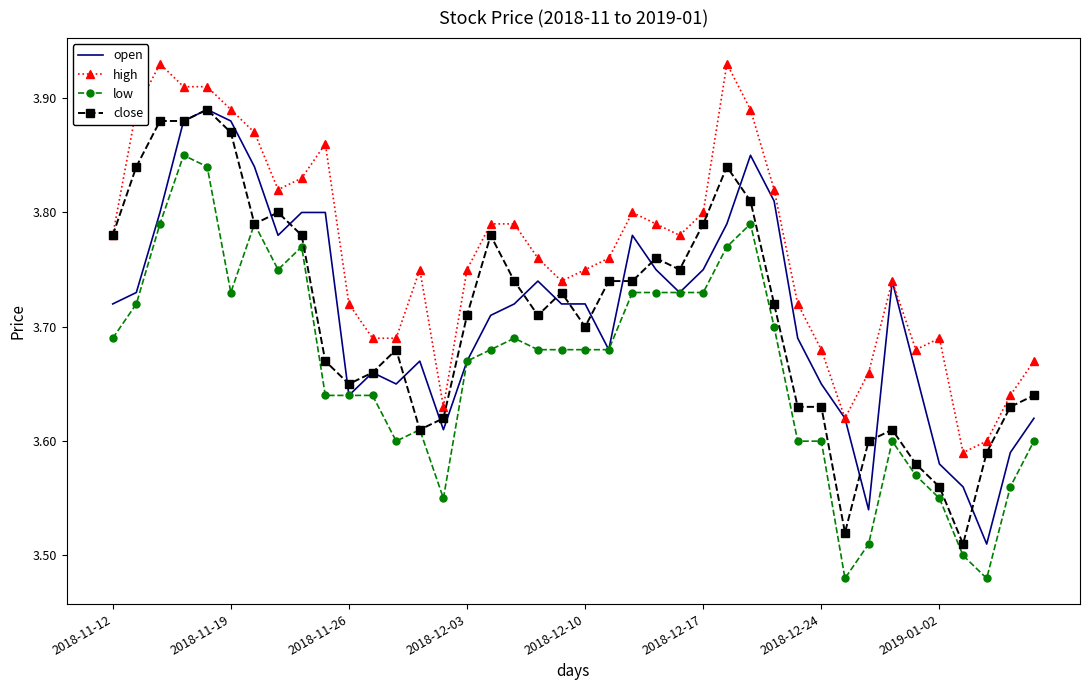

At how many categories does at least one series exceed 3?

40